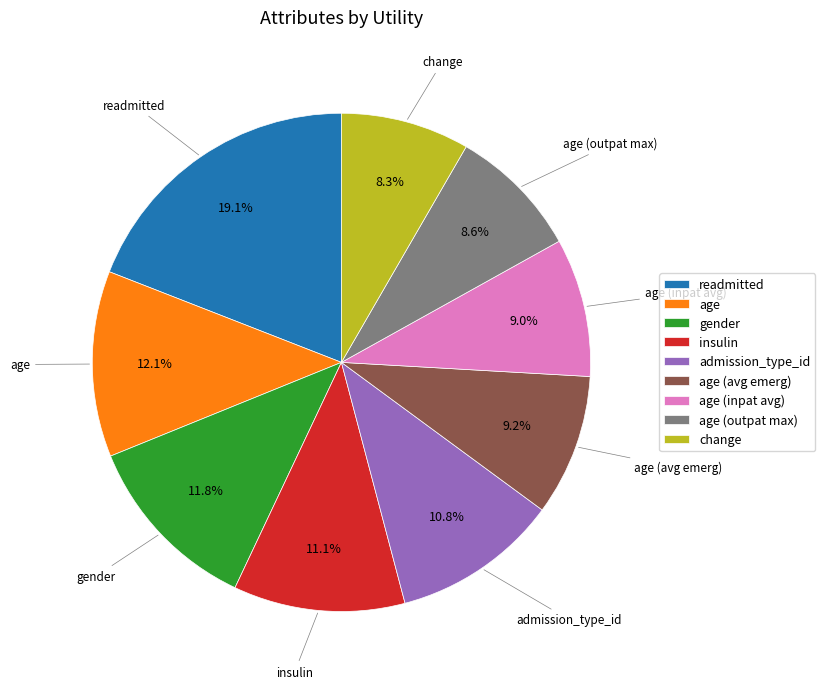

Does any single category account for the majority?

No